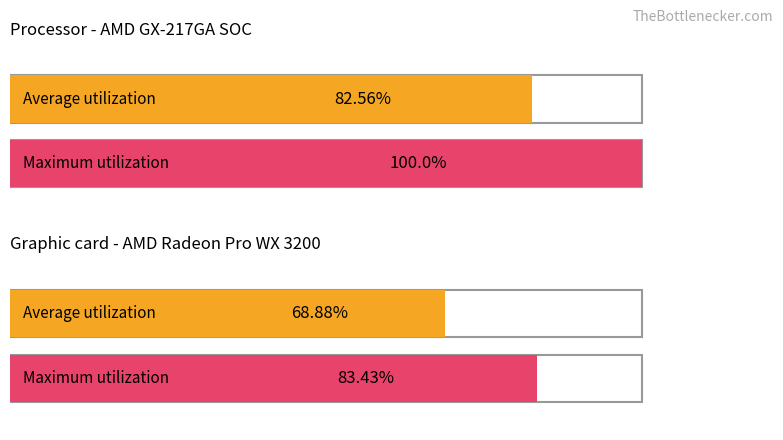

Rank the series by their maximum value, from lowest to highest.

Average utilization, Maximum utilization